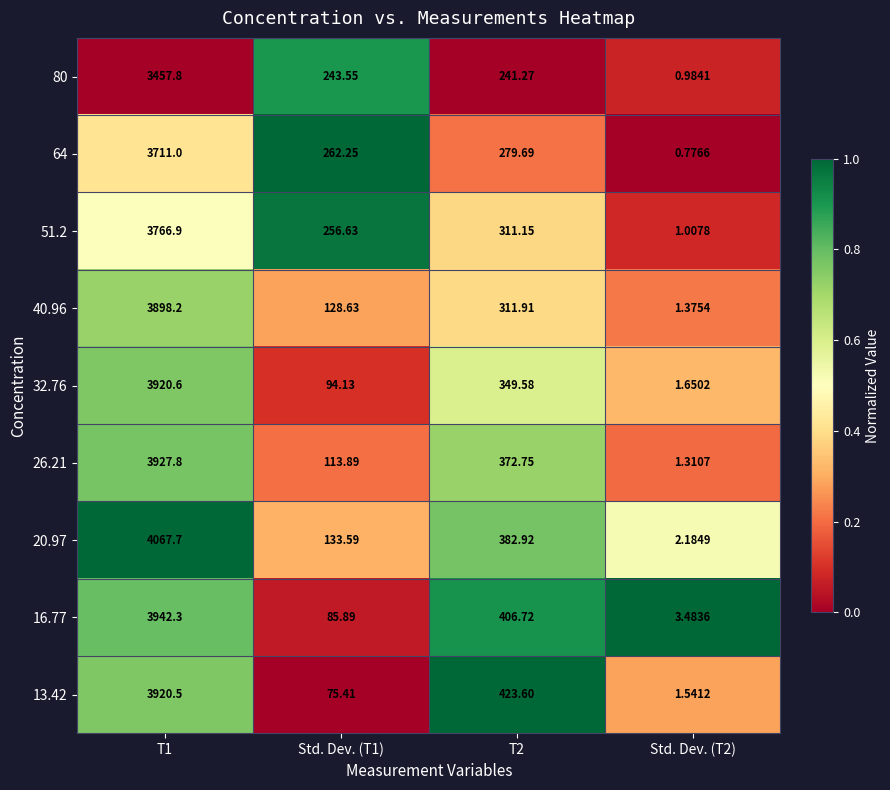

Is the value of 80 at T1 greater than the value of 40.96 at T1?

No